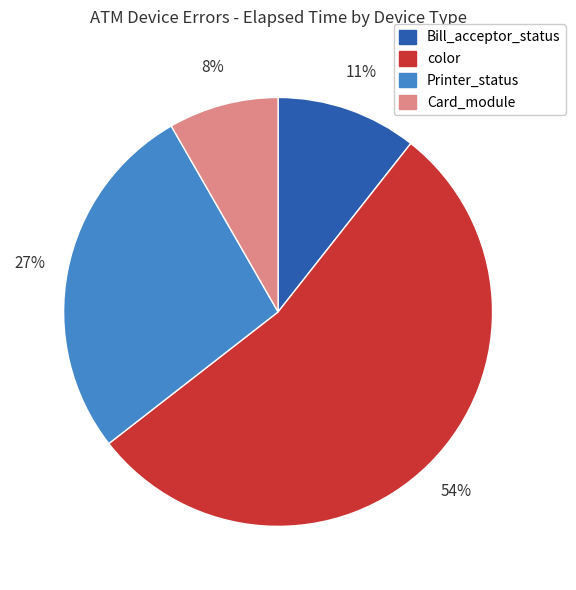

To the nearest percent, what is the difference between the largest and smallest slice percentages?

46%